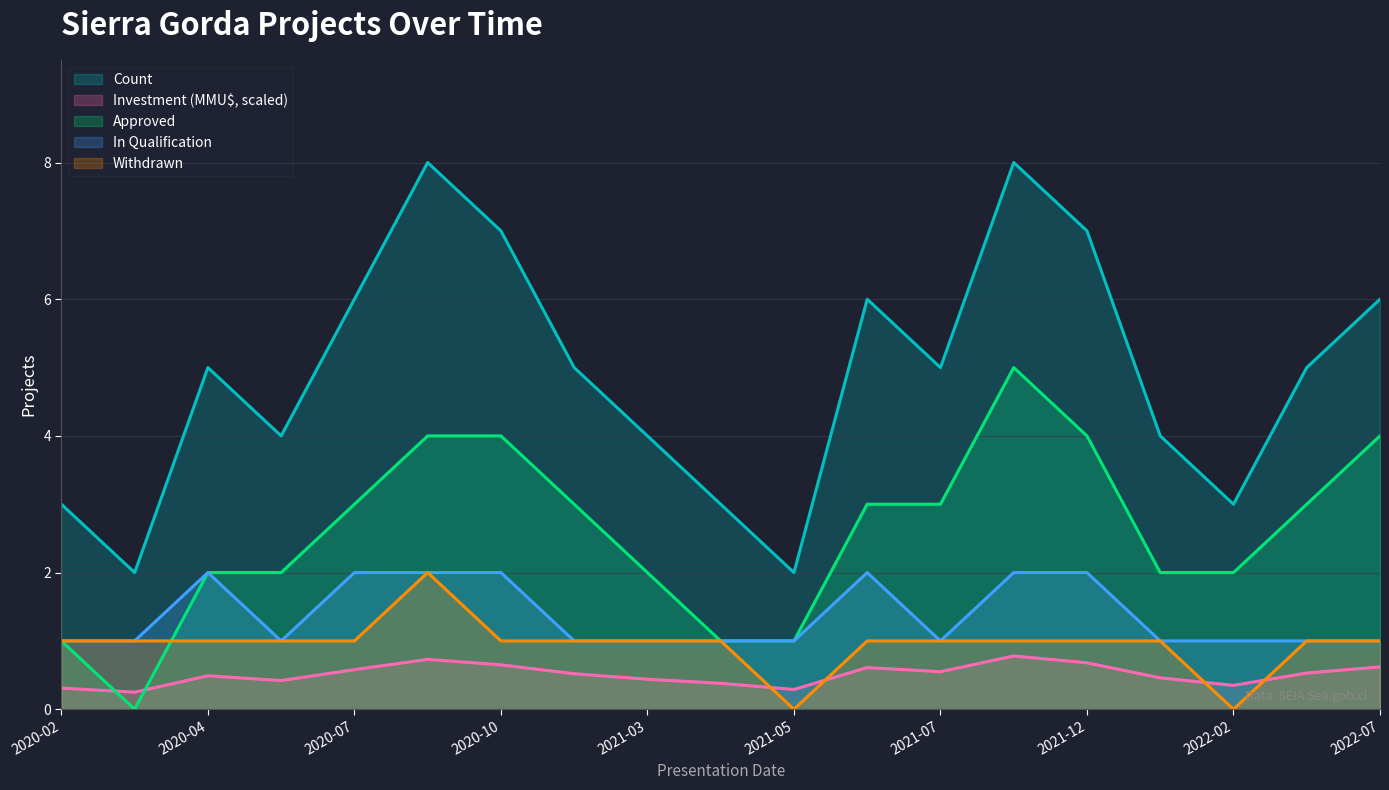

What is the difference between the maximum and minimum values in the Count series?

6.0